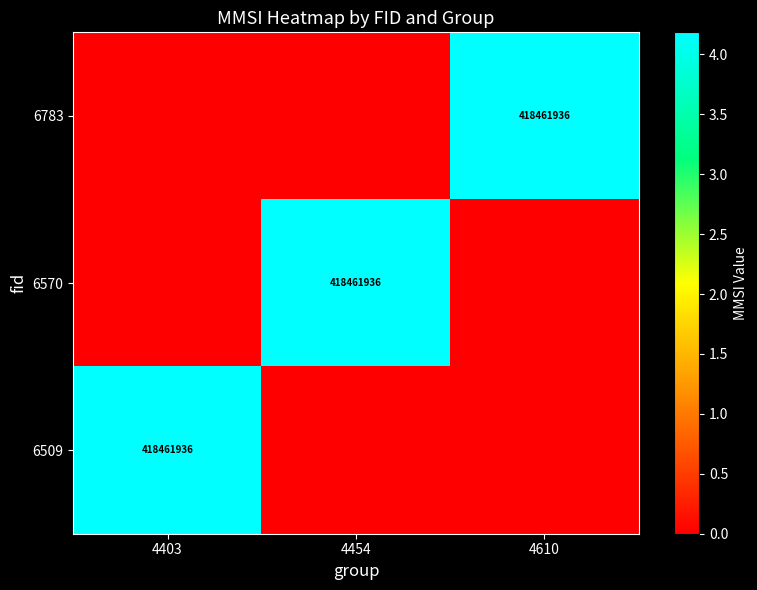

The value of 6783 at 4610 is 639737655. True or false?

False